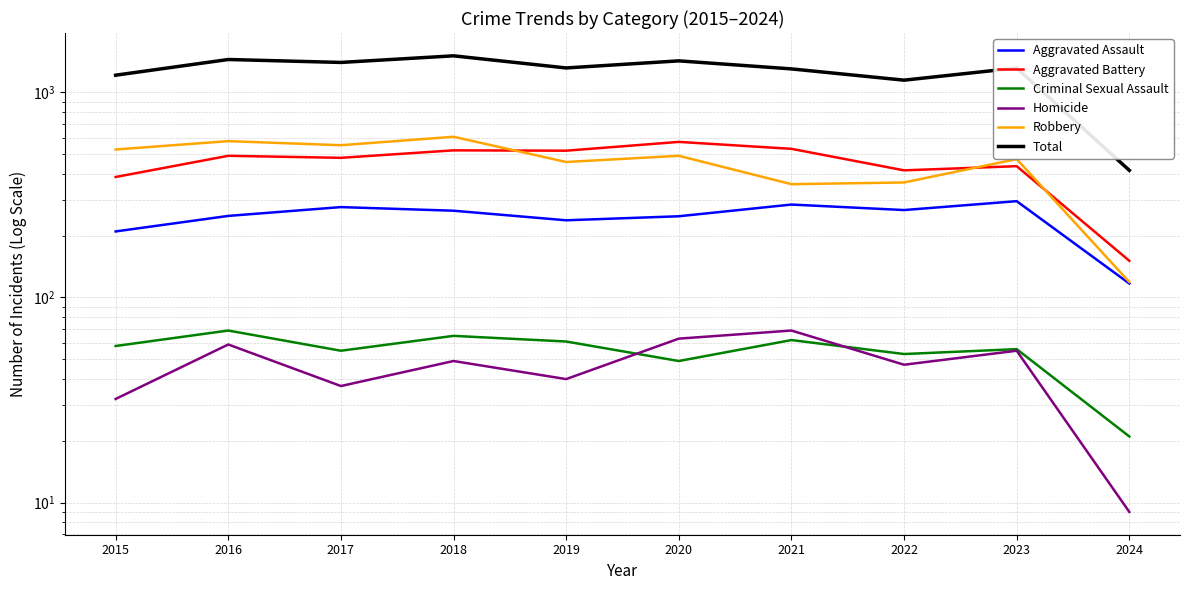

Rank the categories by Robbery value from lowest to highest.

2024, 2021, 2022, 2019, 2023, 2020, 2015, 2017, 2016, 2018